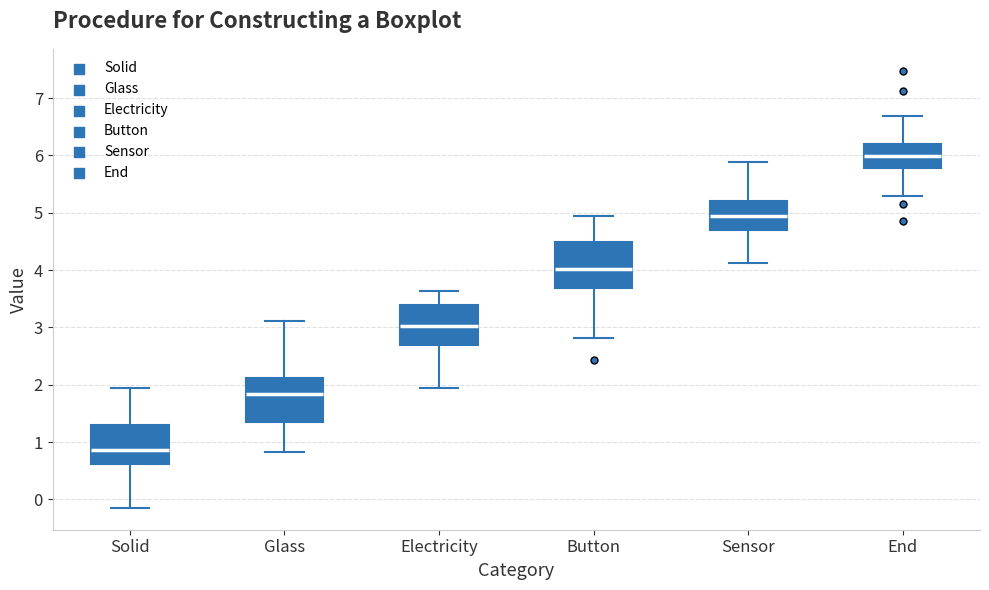

Where does the lower whisker of the box for Electricity end on the y-axis? The values are not printed on the chart, so give them approximately, as read against the axis.

1.9